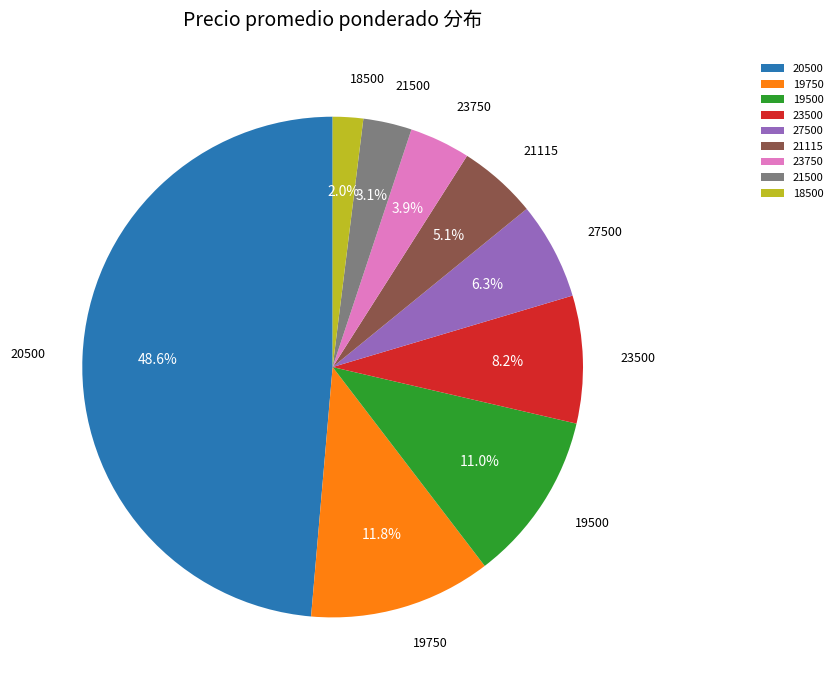

Which slice is the largest?

20500